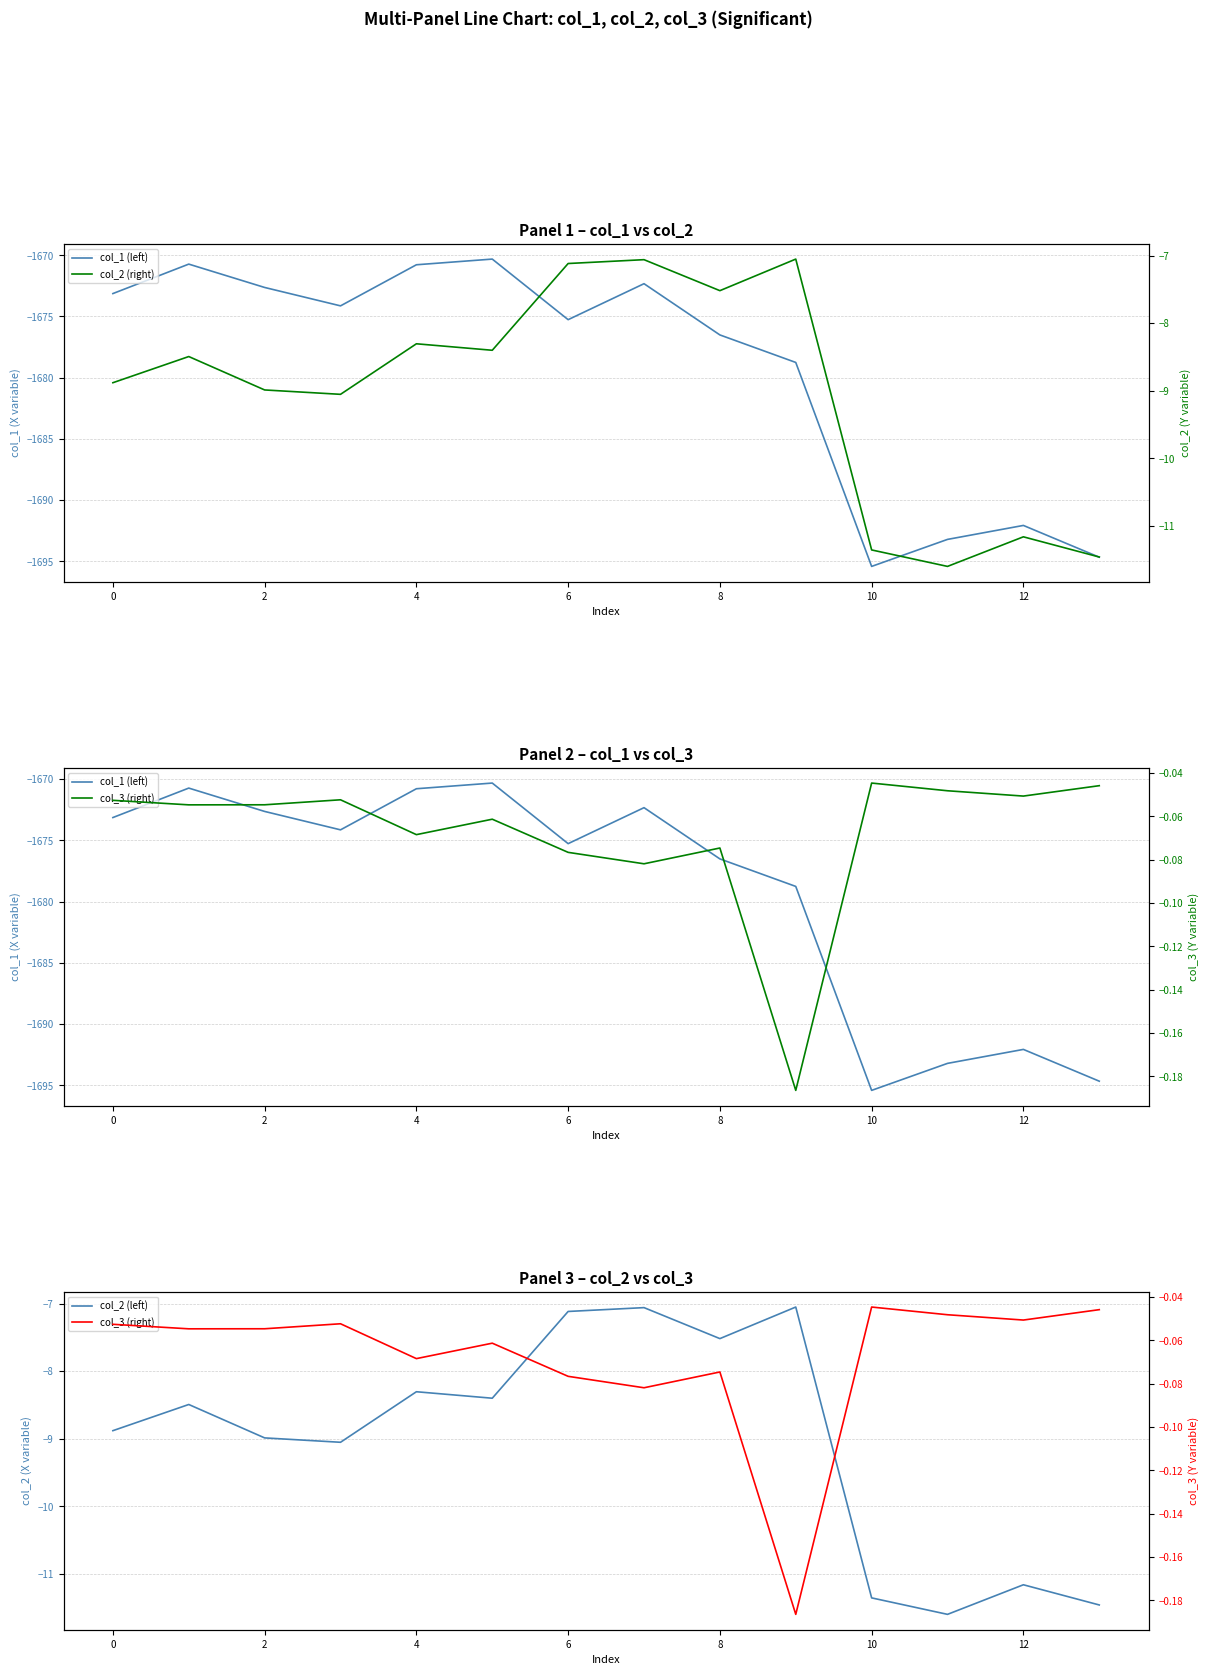

Which series has the largest total across all categories?

col_3 (right)